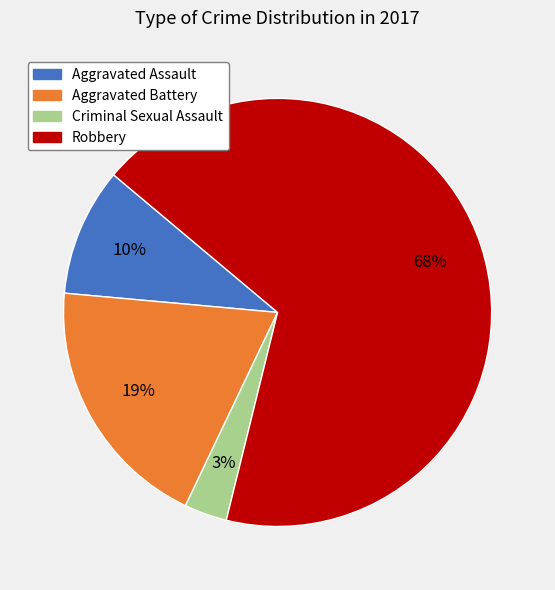

Is the sum of Aggravated Assault and Aggravated Battery greater than half?

No